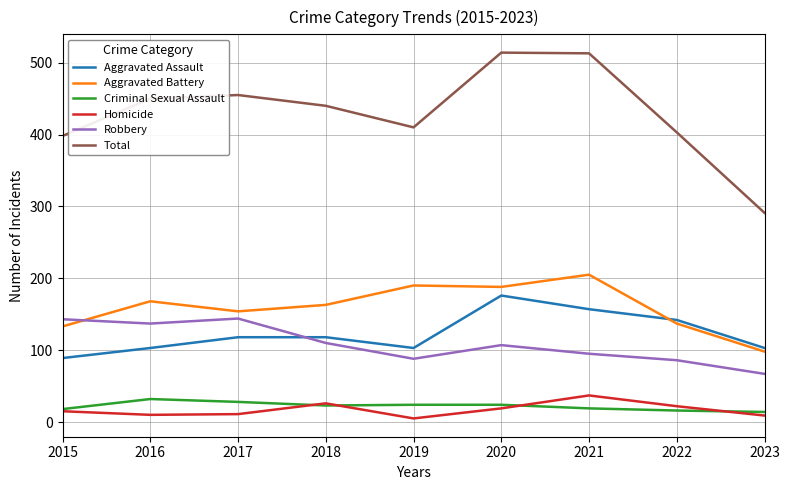

What are all the series names shown in the legend?

Aggravated Assault, Aggravated Battery, Criminal Sexual Assault, Homicide, Robbery, Total